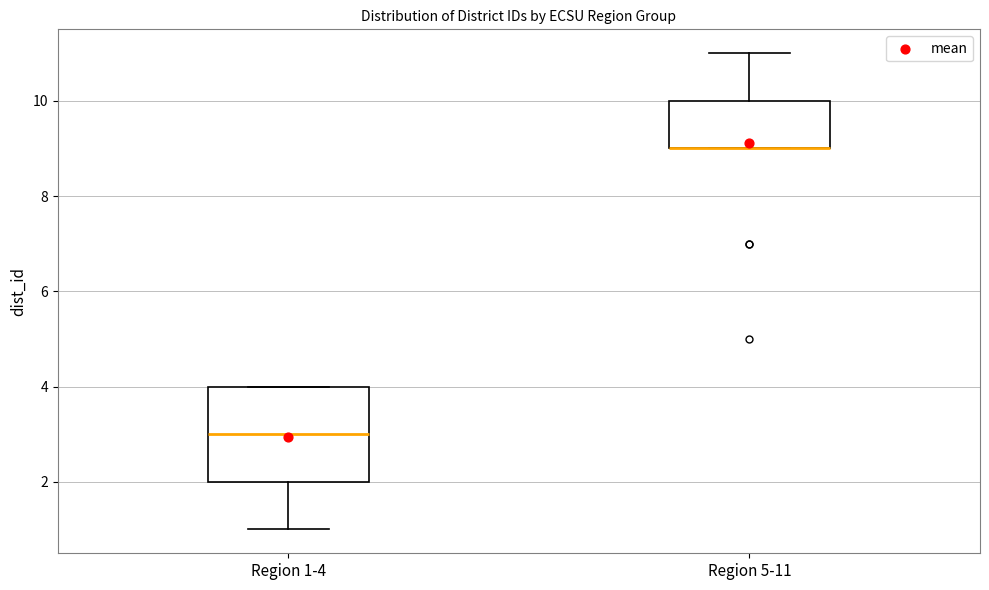

Where is the upper edge of the box for Region 5-11 on the y-axis? The values are not printed on the chart, so give them approximately, as read against the axis.

10